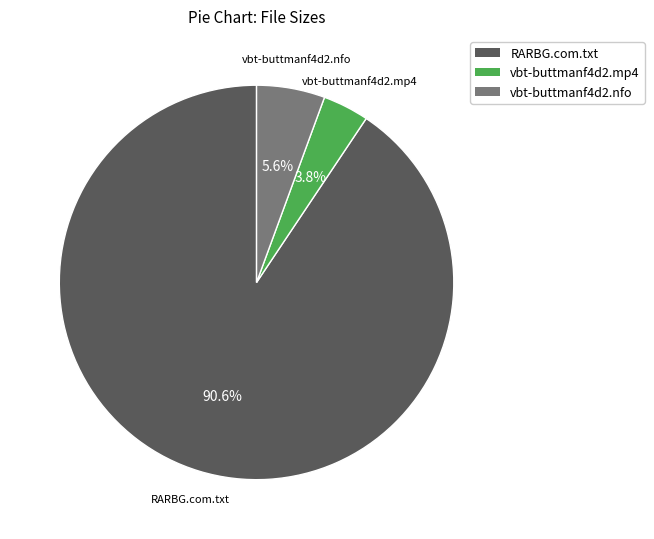

Which category accounts for the majority?

RARBG.com.txt